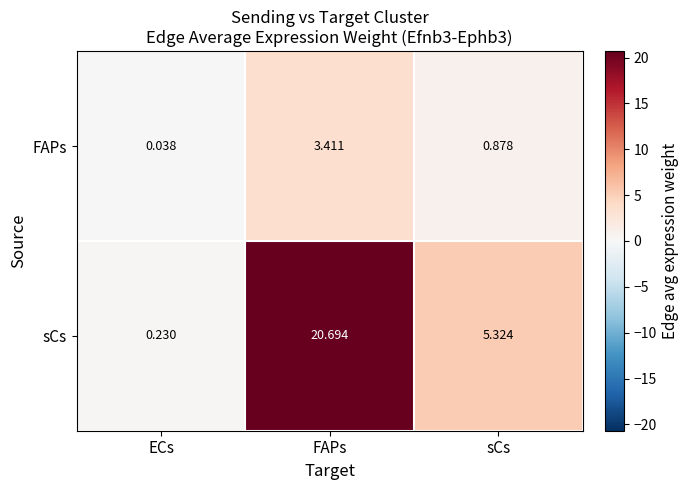

Which label corresponds to the largest value in the chart?

FAPs